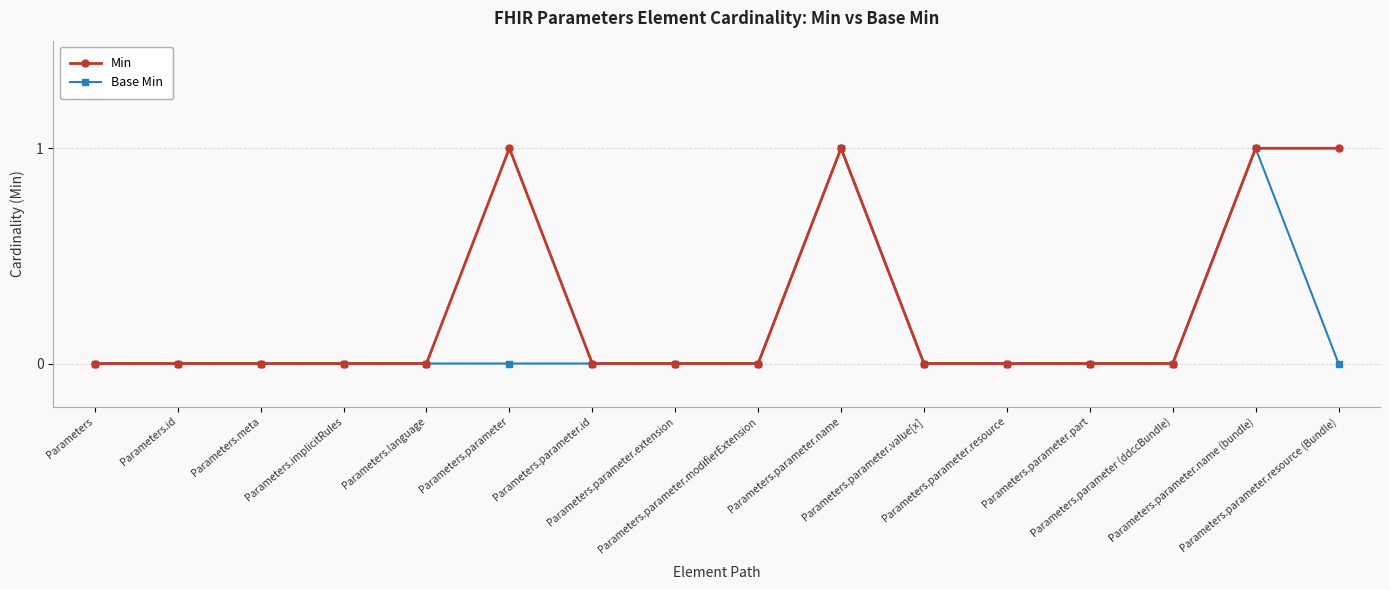

Reading right to left, what are all the values shown in this chart?

Min: Parameters.parameter.resource (Bundle)=1	Parameters.parameter.name (bundle)=1	Parameters.parameter (ddccBundle)=0	Parameters.parameter.part=0	Parameters.parameter.resource=0	Parameters.parameter.value[x]=0	Parameters.parameter.name=1	Parameters.parameter.modifierExtension=0	Parameters.parameter.extension=0	Parameters.parameter.id=0	Parameters.parameter=1	Parameters.language=0	Parameters.implicitRules=0	Parameters.meta=0	Parameters.id=0	Parameters=0
Base Min: Parameters.parameter.resource (Bundle)=0	Parameters.parameter.name (bundle)=1	Parameters.parameter (ddccBundle)=0	Parameters.parameter.part=0	Parameters.parameter.resource=0	Parameters.parameter.value[x]=0	Parameters.parameter.name=1	Parameters.parameter.modifierExtension=0	Parameters.parameter.extension=0	Parameters.parameter.id=0	Parameters.parameter=0	Parameters.language=0	Parameters.implicitRules=0	Parameters.meta=0	Parameters.id=0	Parameters=0